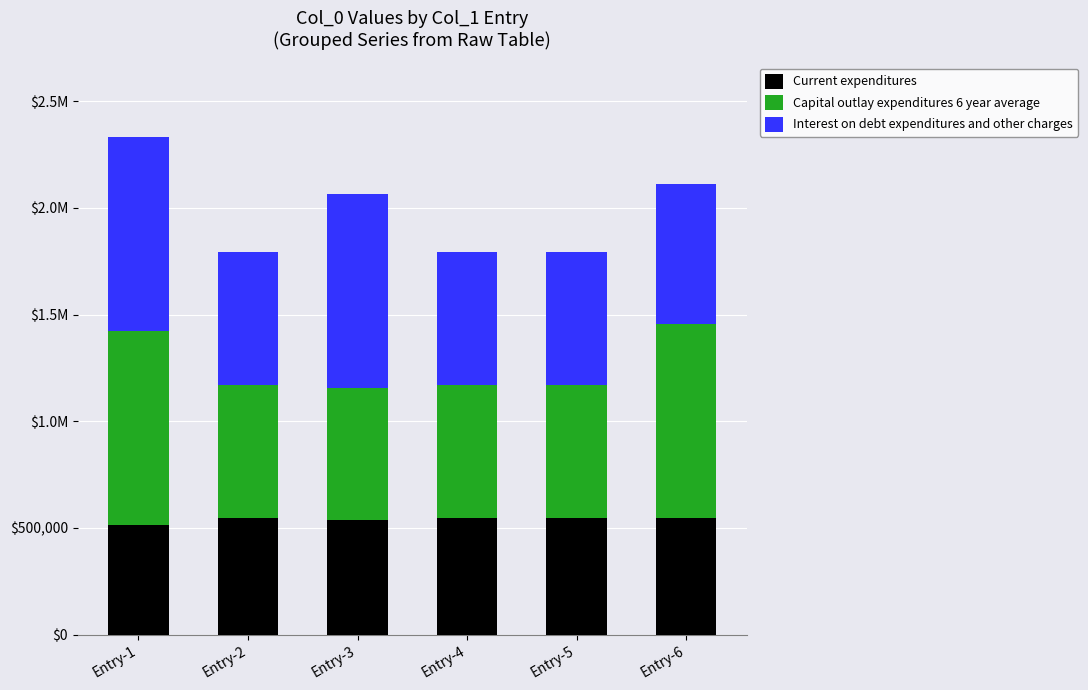

What are all the series names shown in the legend?

Current expenditures, Capital outlay expenditures 6 year average, Interest on debt expenditures and other charges